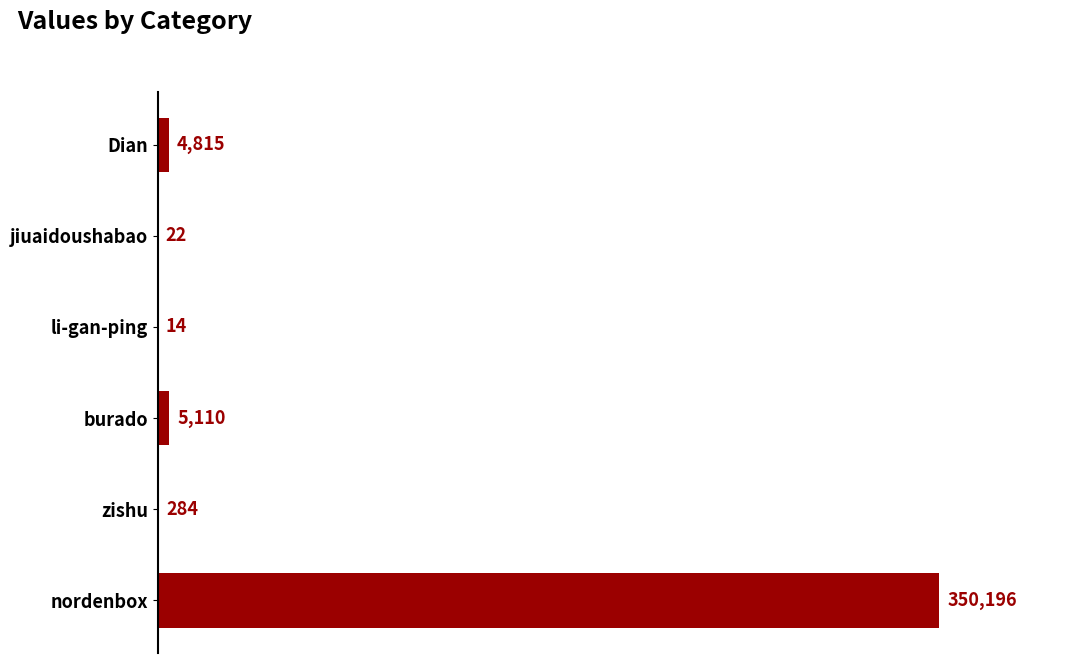

Where is the data nearest to the value 175105?

burado